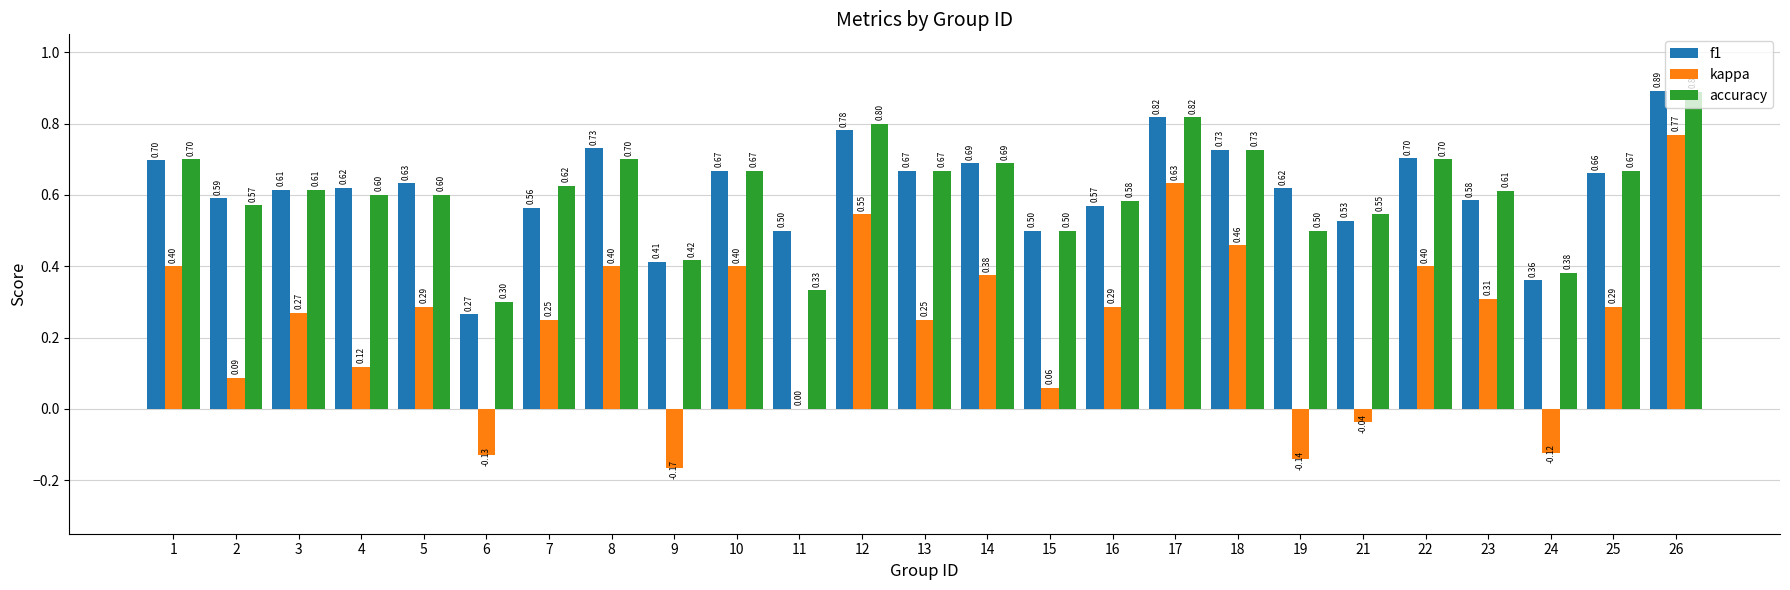

True or false: f1 has a value of 0.6 at 2.

True